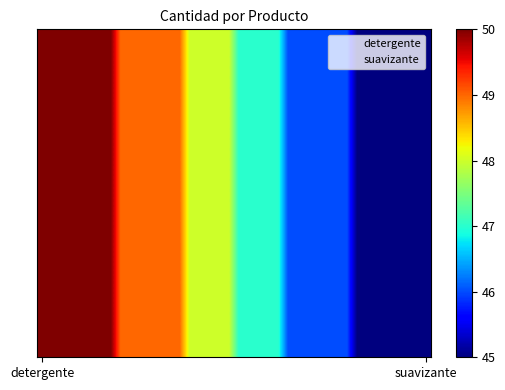

How many series are shown in this chart?

20